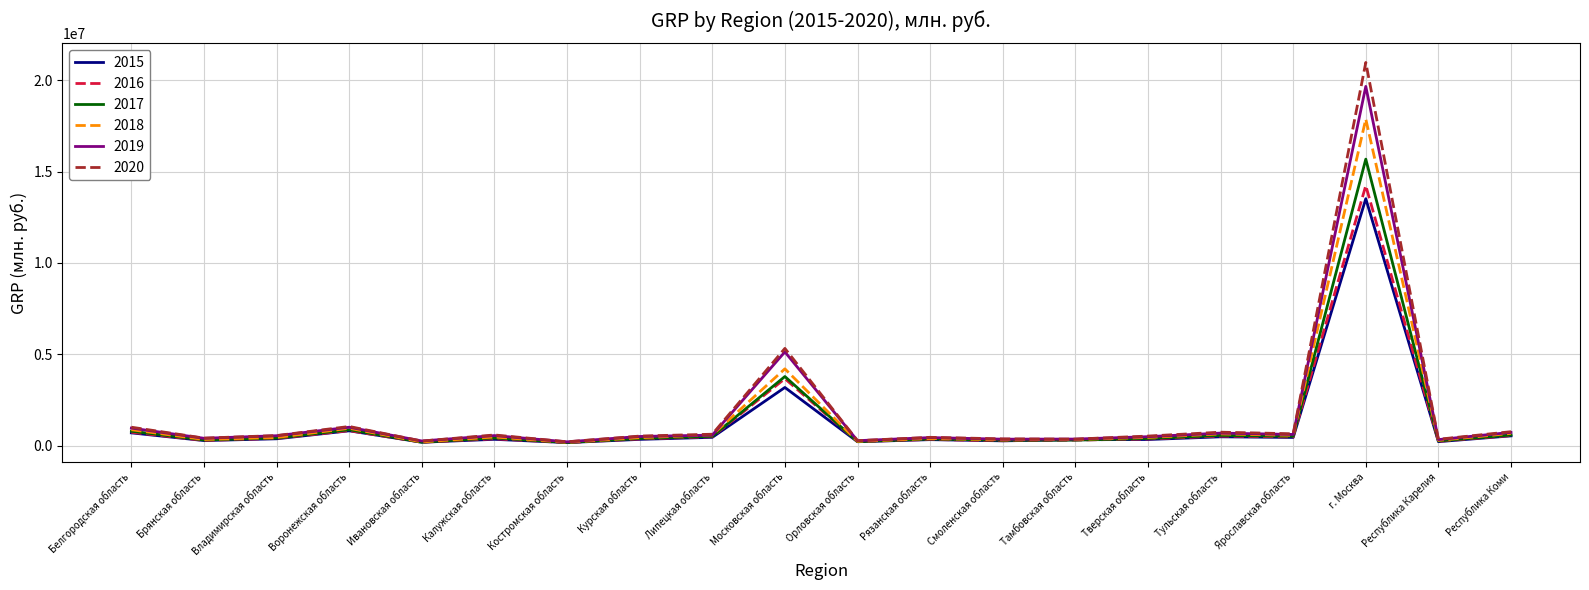

Is the value of 2015 at Калужская область greater than the value of 2019 at Республика Коми?

No